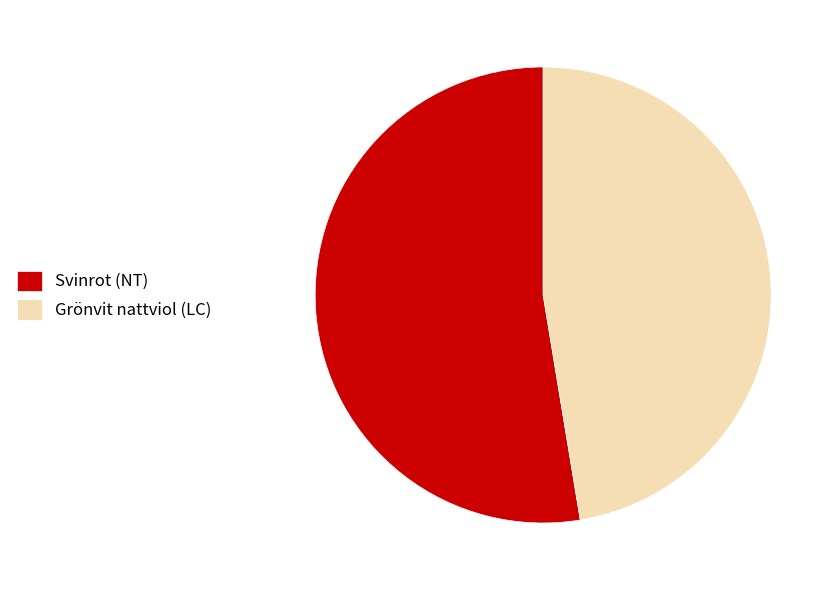

True or false: Svinrot (NT) accounts for 67% of the total.

False